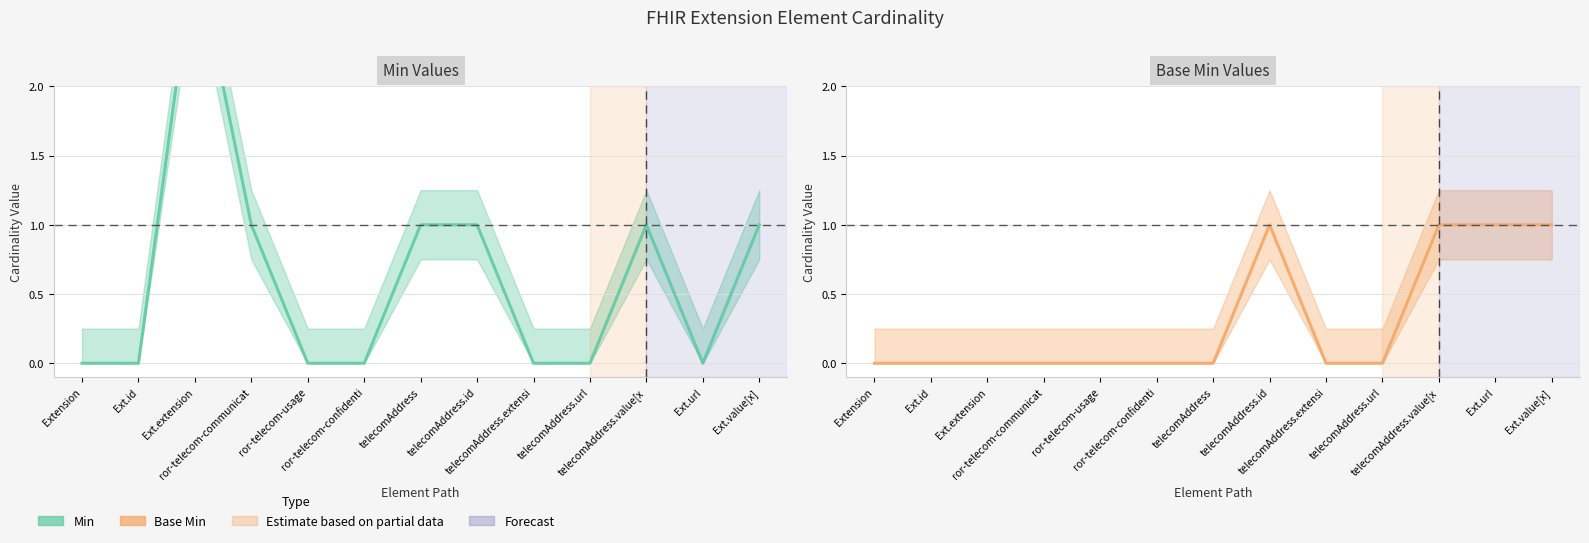

Is this an area chart (filled region under the line)?

No